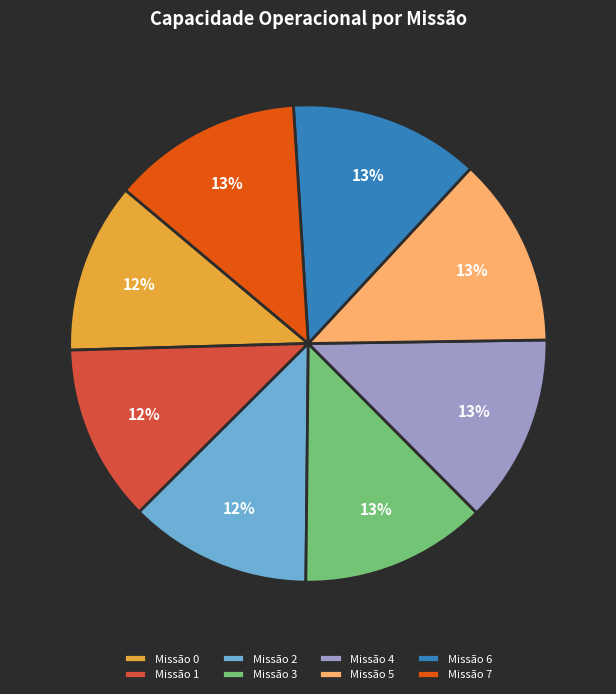

True or false: Missão 5 accounts for 13% of the total.

True